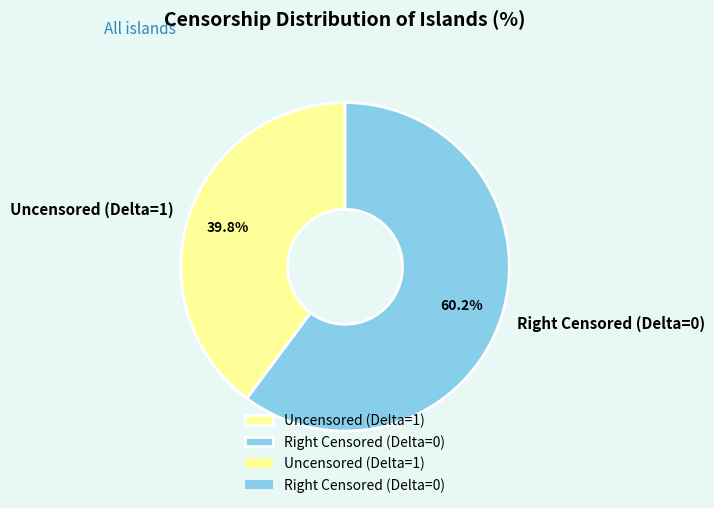

Does Uncensored (Delta=1) account for over 50% of the chart?

No